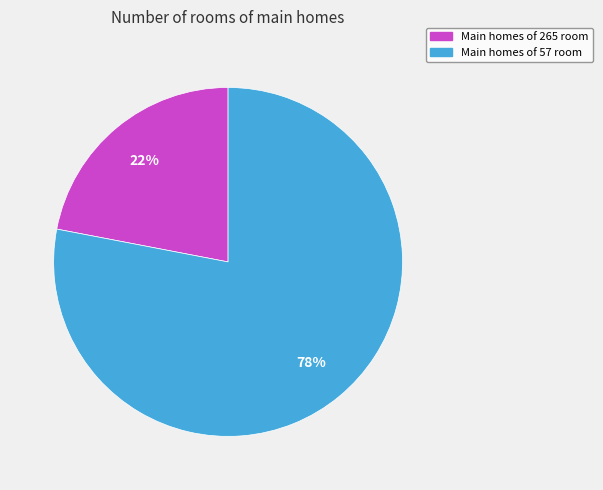

Does any single category account for the majority?

Yes